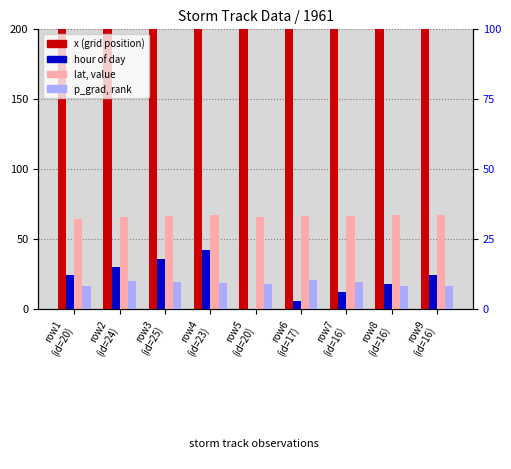

Where does the x (position) series first go above 288?

row1
(id=20)